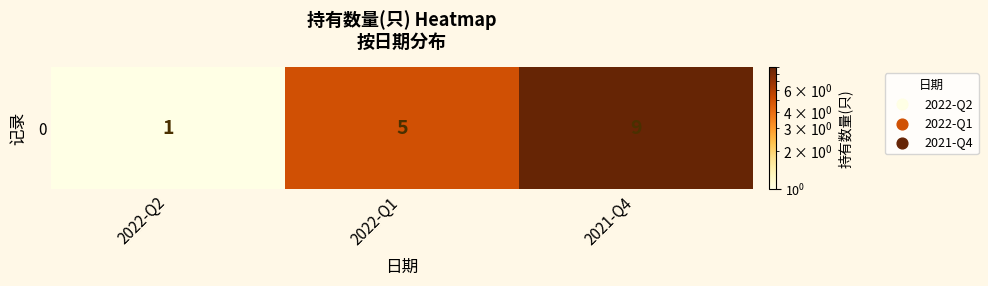

Between 2022-Q2 and 2022-Q1, which is larger?

2022-Q1